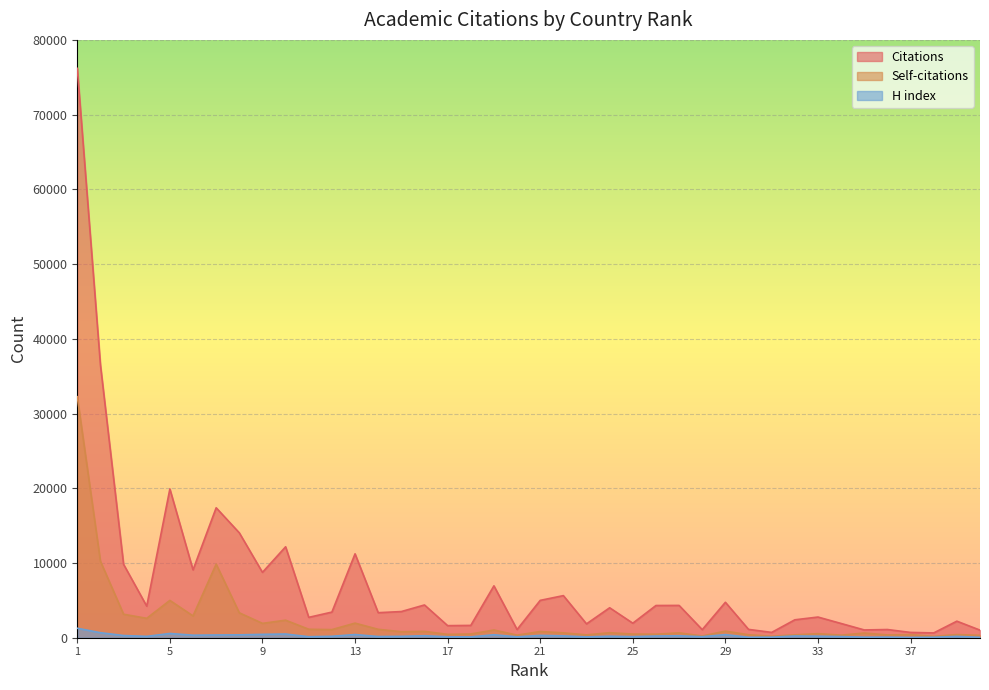

Between 18 and 30, which is larger?

18